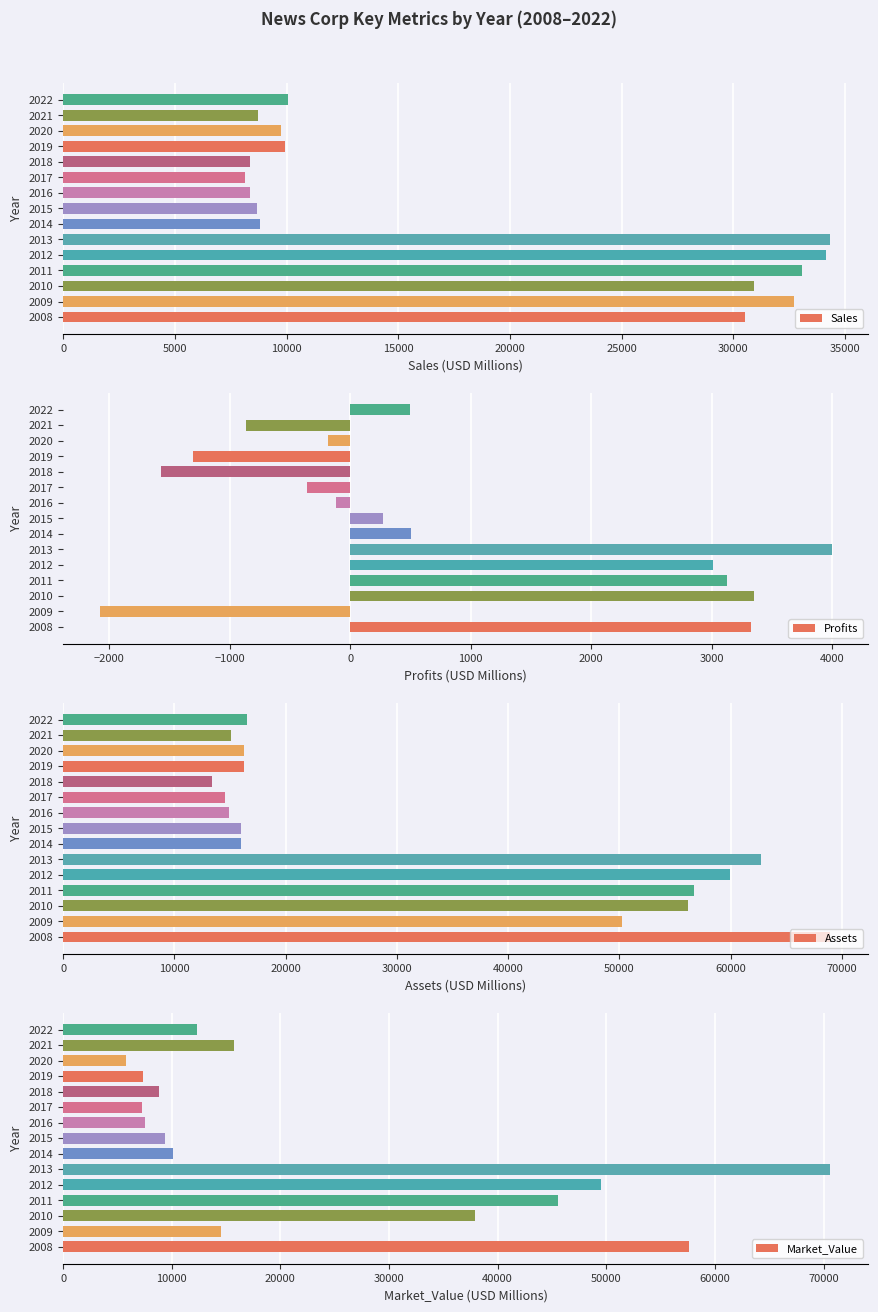

Are the bars grouped side by side (vs. stacked)?

Yes